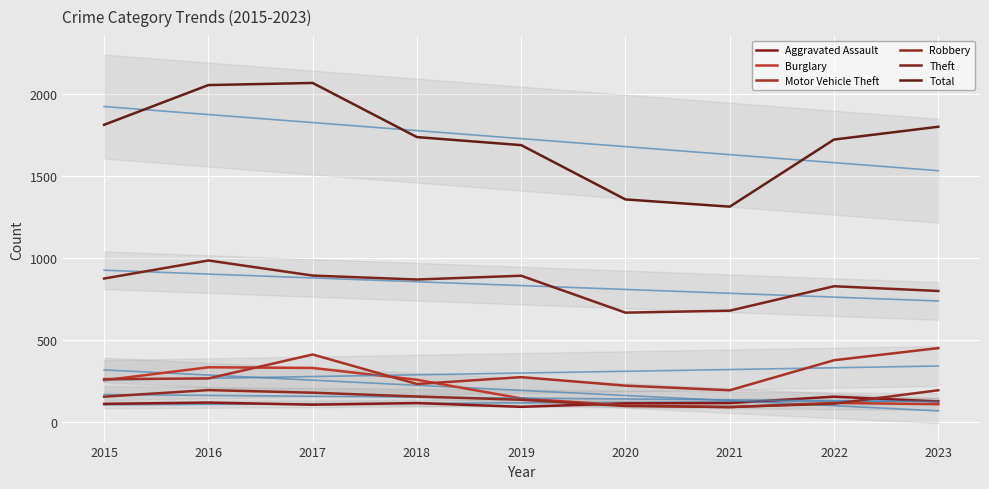

Which category has the highest value in the Theft series?

2016